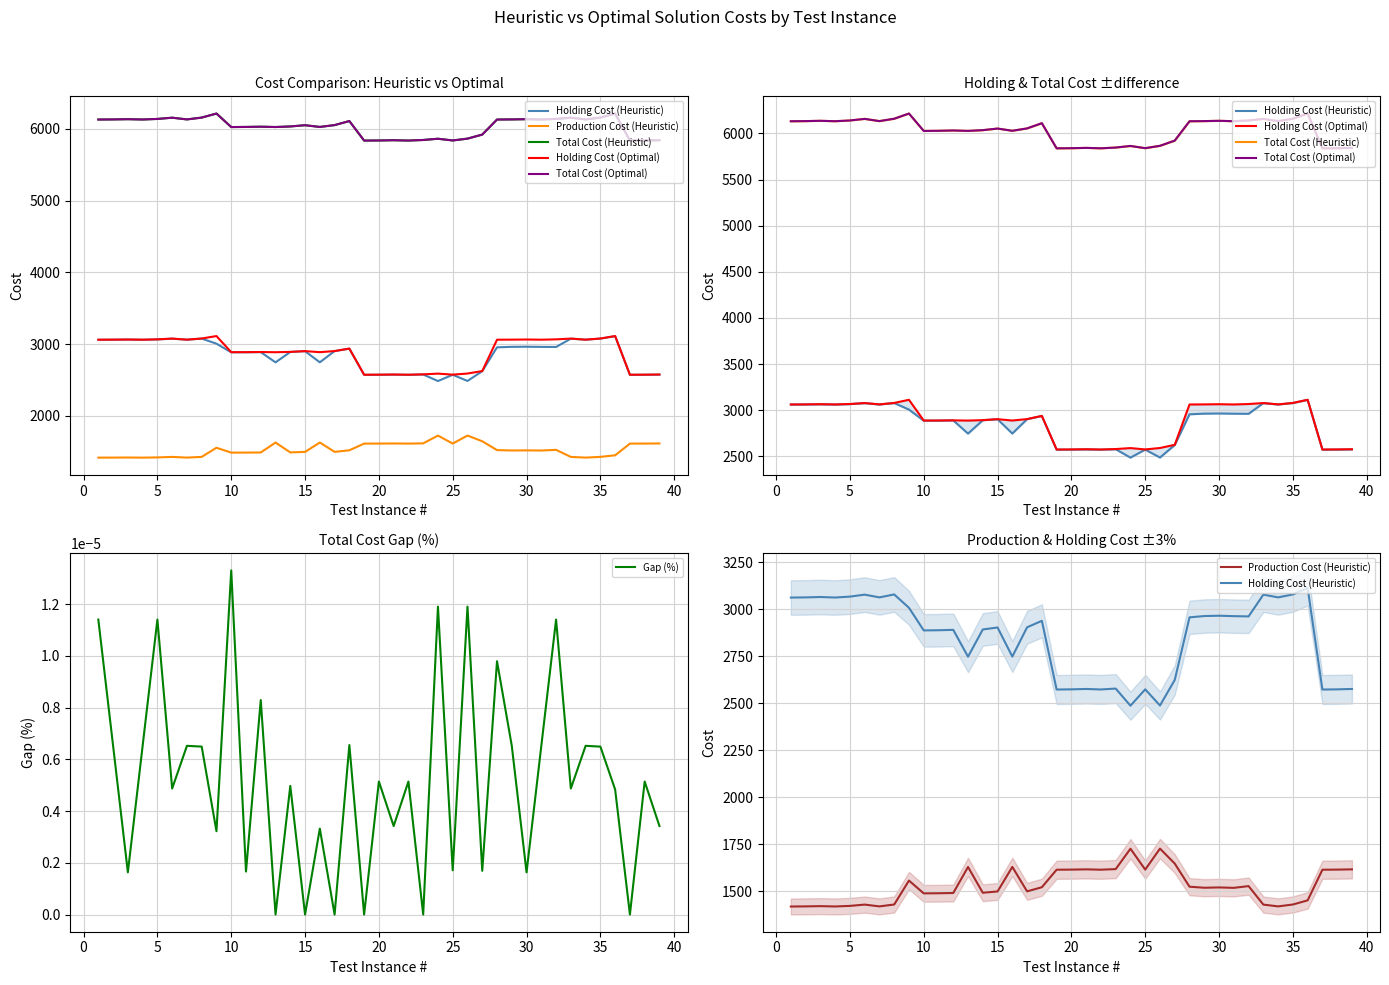

Which category has the highest value in the Gap (%) series?

10